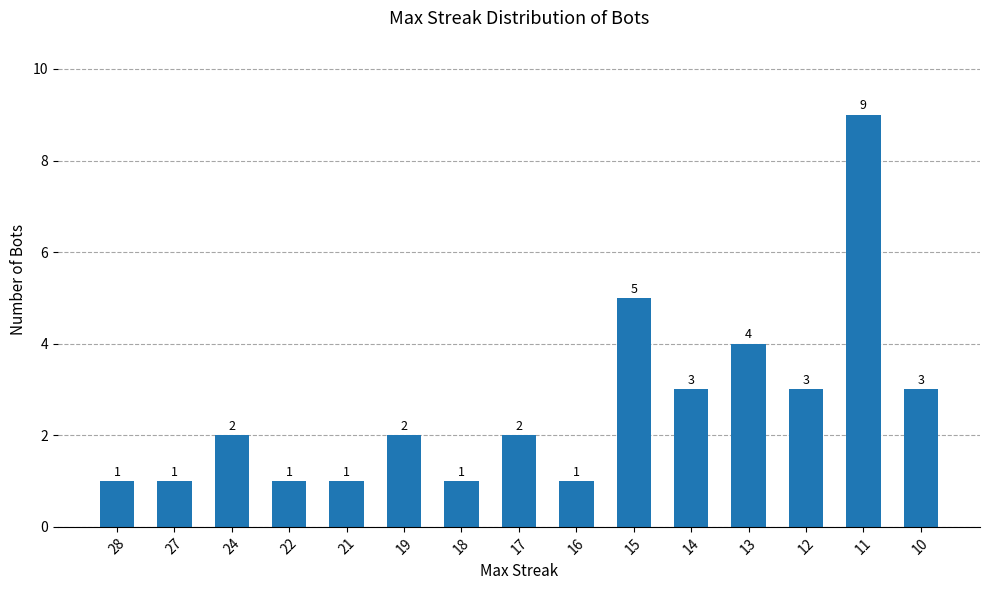

Between 12 and 24, which is larger?

12